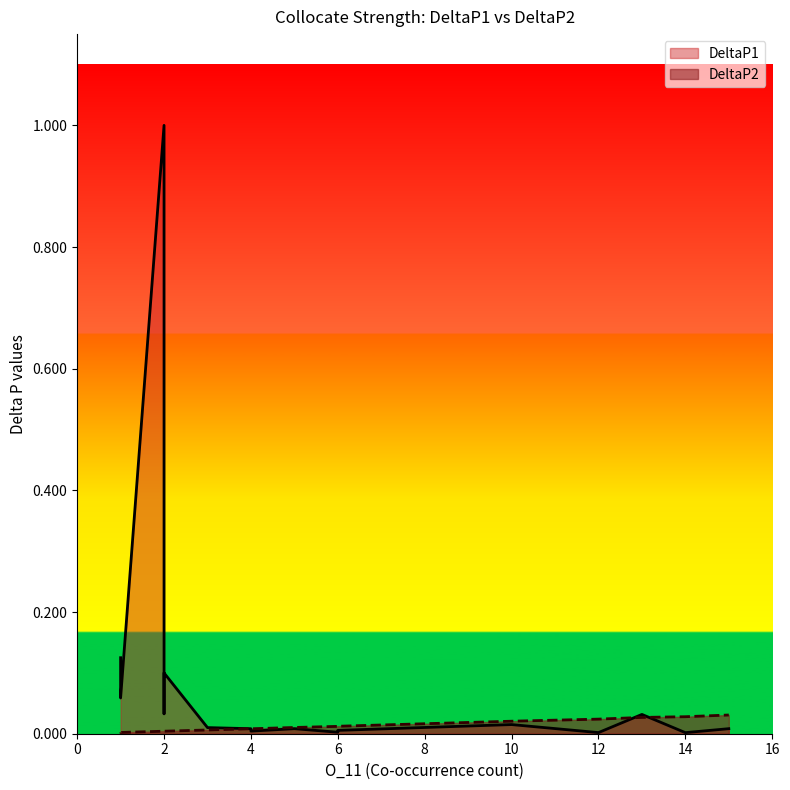

True or false: DeltaP2 has more than 1 points higher than both neighbors.

True